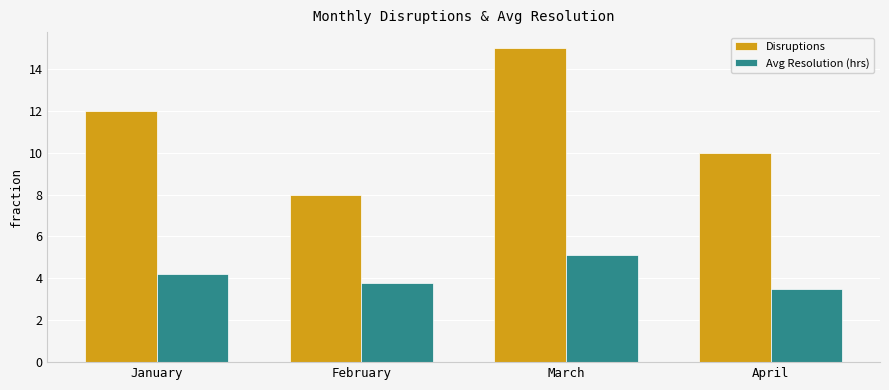

What are all the series names shown in the legend?

Disruptions, Avg Resolution (hrs)